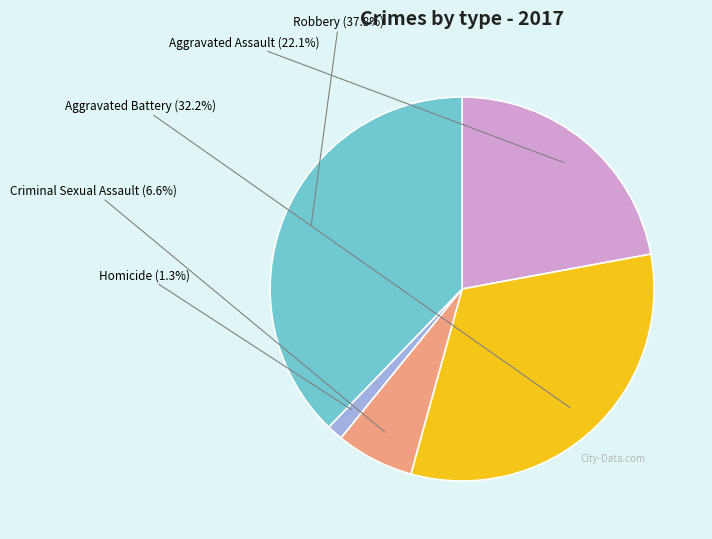

To the nearest percent, what is the combined percentage of Aggravated Assault and Homicide?

23%